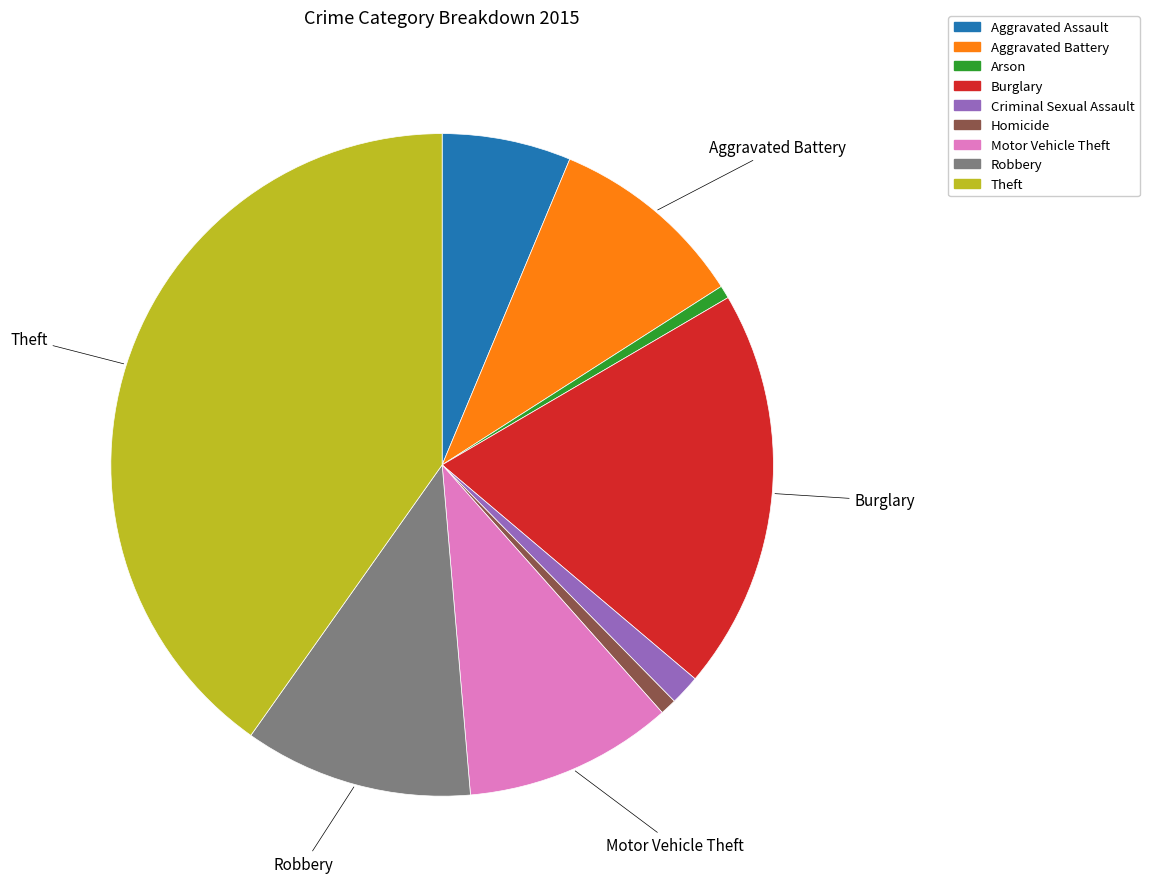

Is there any slice that represents more than half of the pie?

No